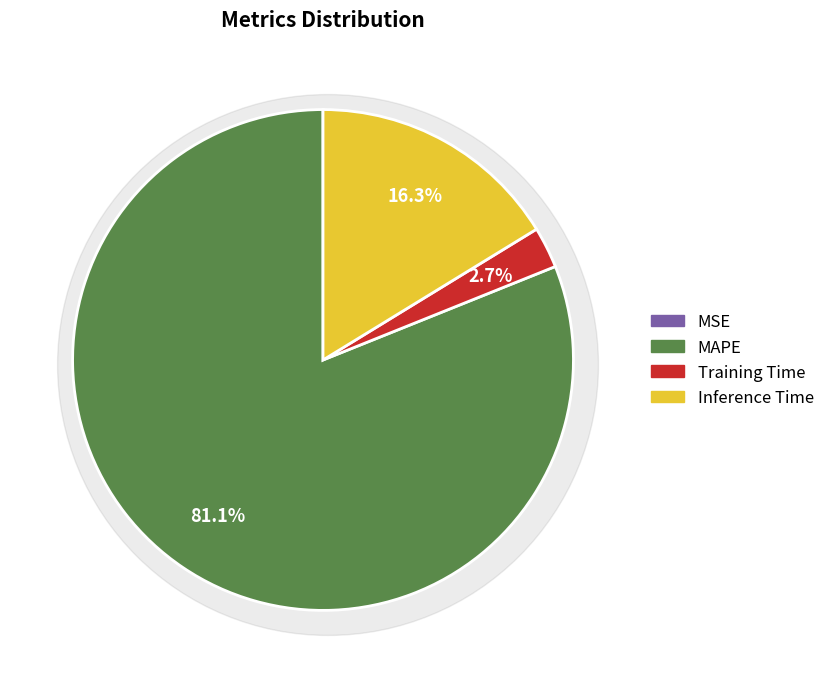

What percentage do Training Time and MSE together represent?

2.7%